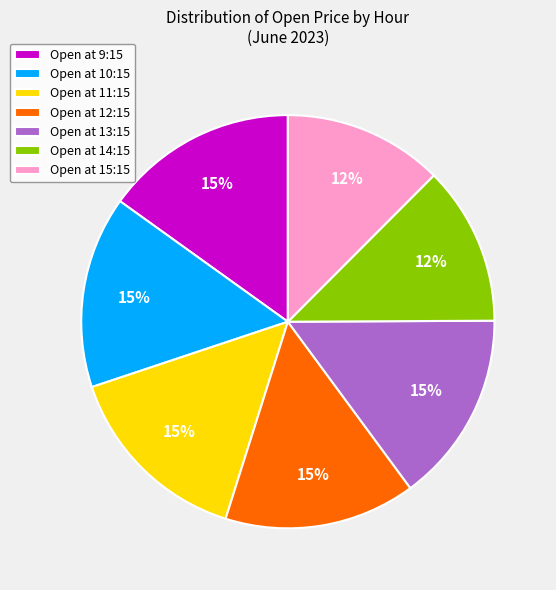

To the nearest percent, what percentage of the pie is Open at 9:15?

15%